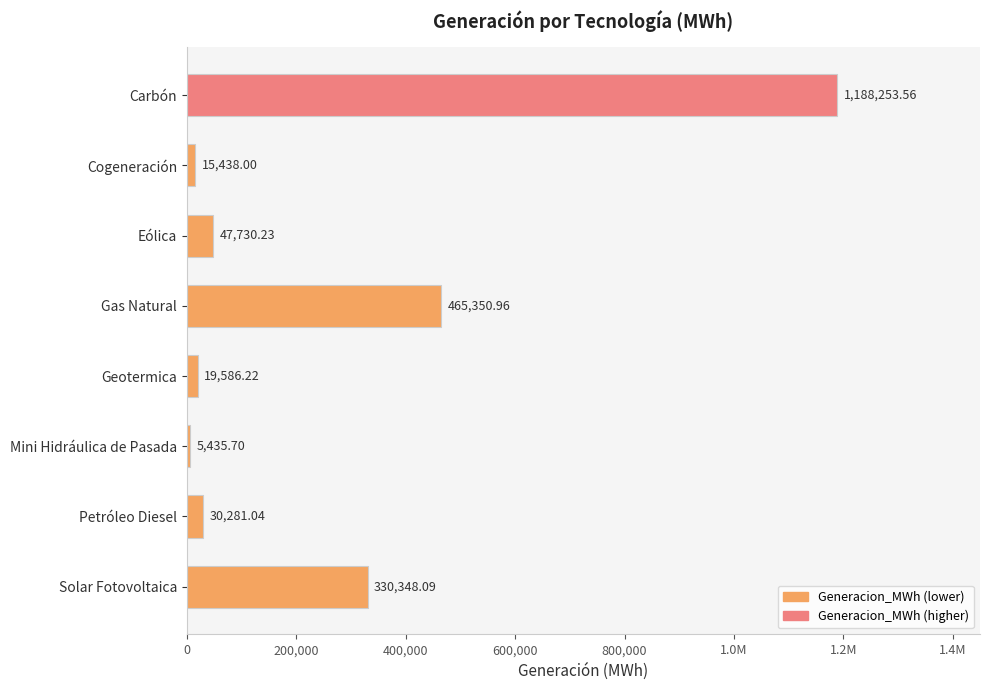

Are the bars horizontal?

Yes